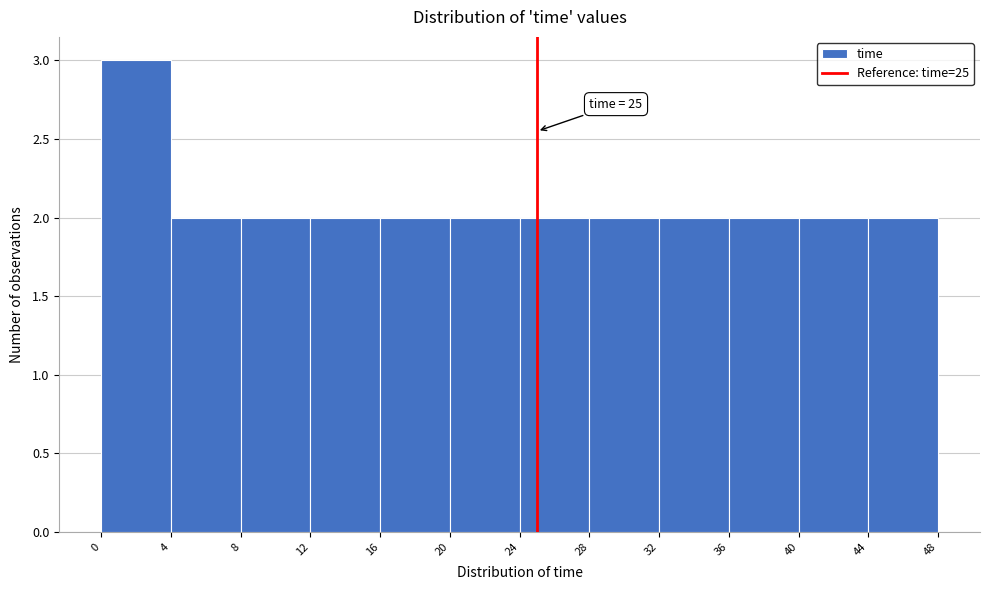

Over which range of the x-axis is the bar tallest?

0 to 4